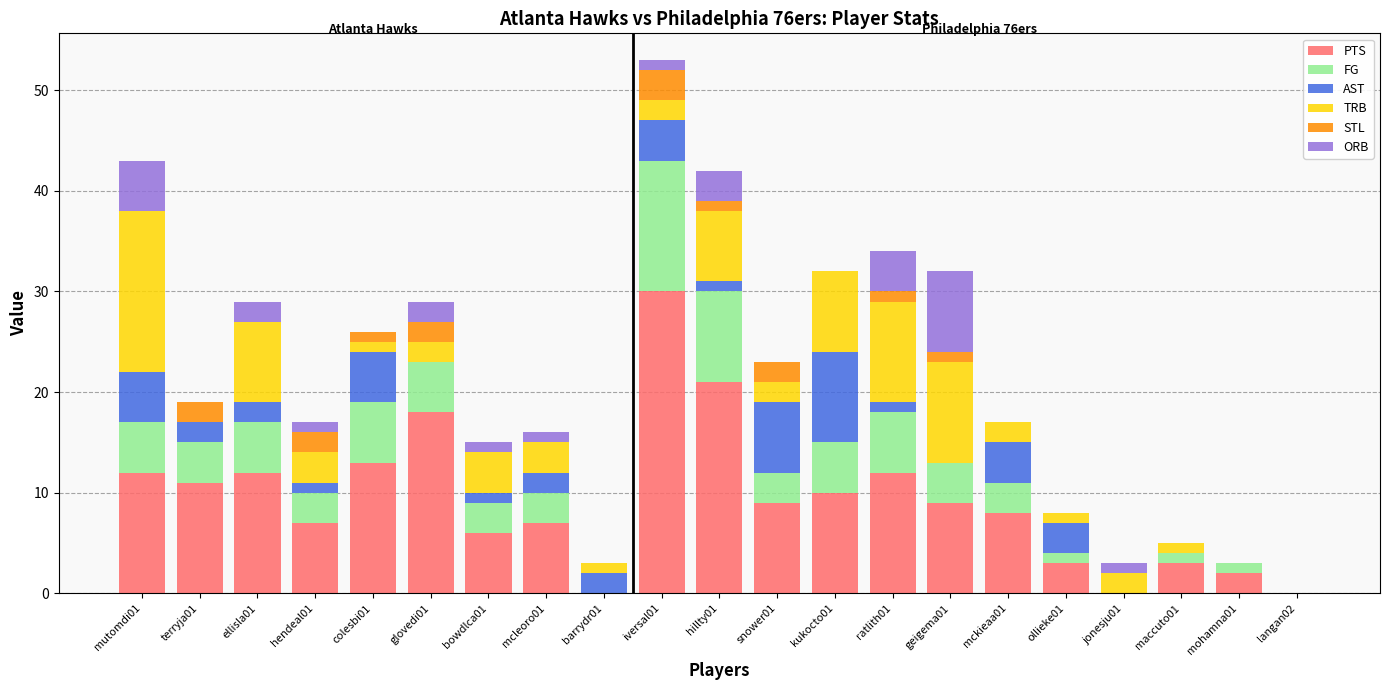

What is the sum of all PTS values?

193